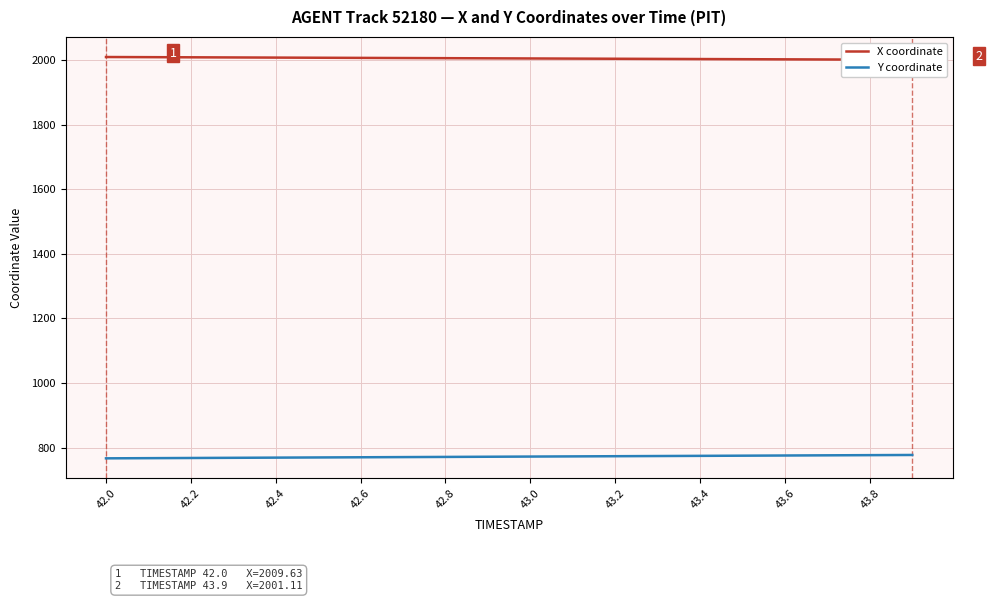

How many distinct data groups are displayed?

2